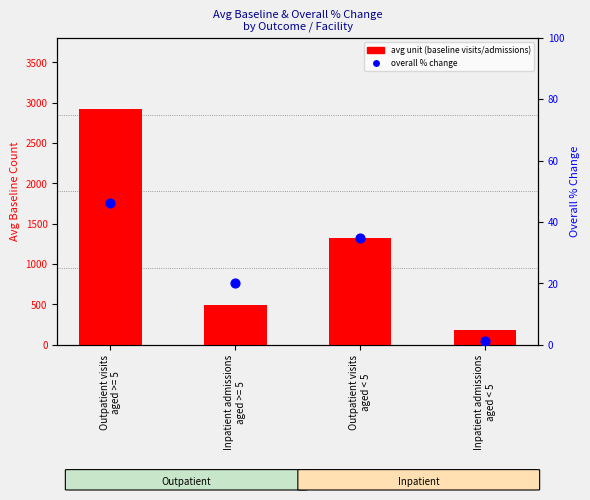

Which series contains the lowest Y value?

overall % change